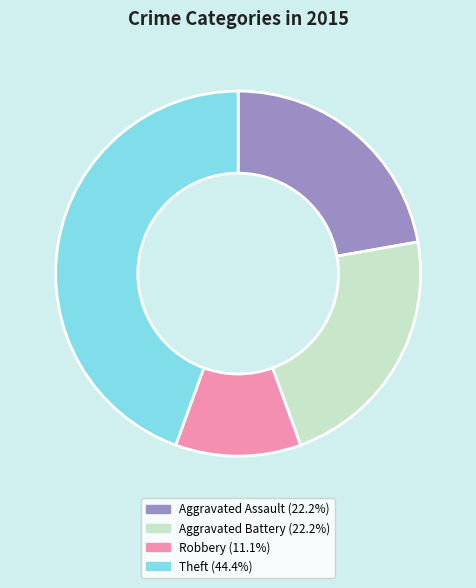

Is there any slice that represents more than half of the pie?

No